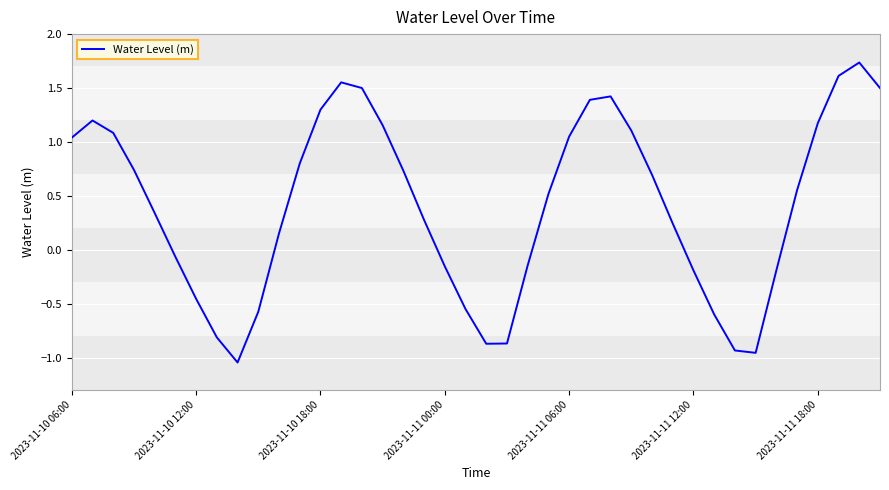

What is the difference between the maximum and minimum values?

2.8